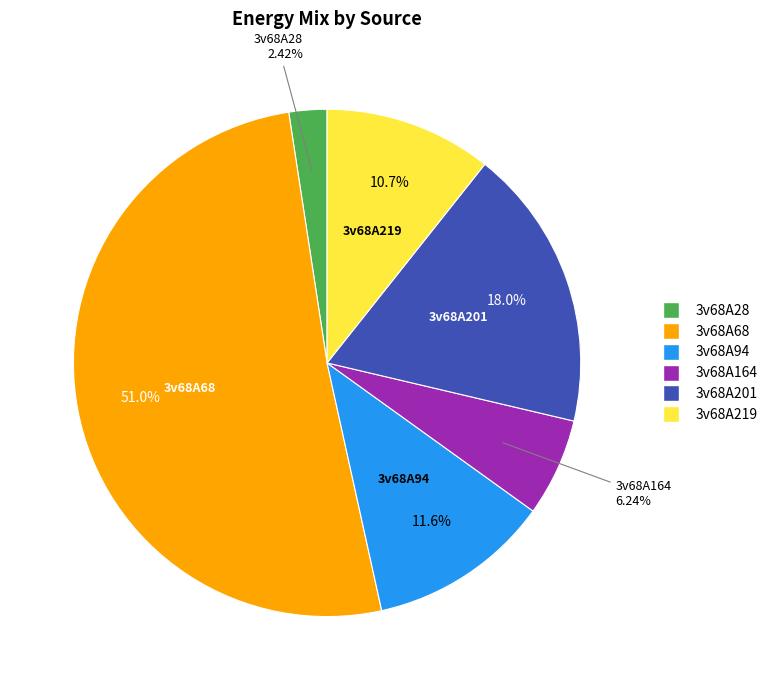

Which category has the biggest portion of the pie?

3v68A68